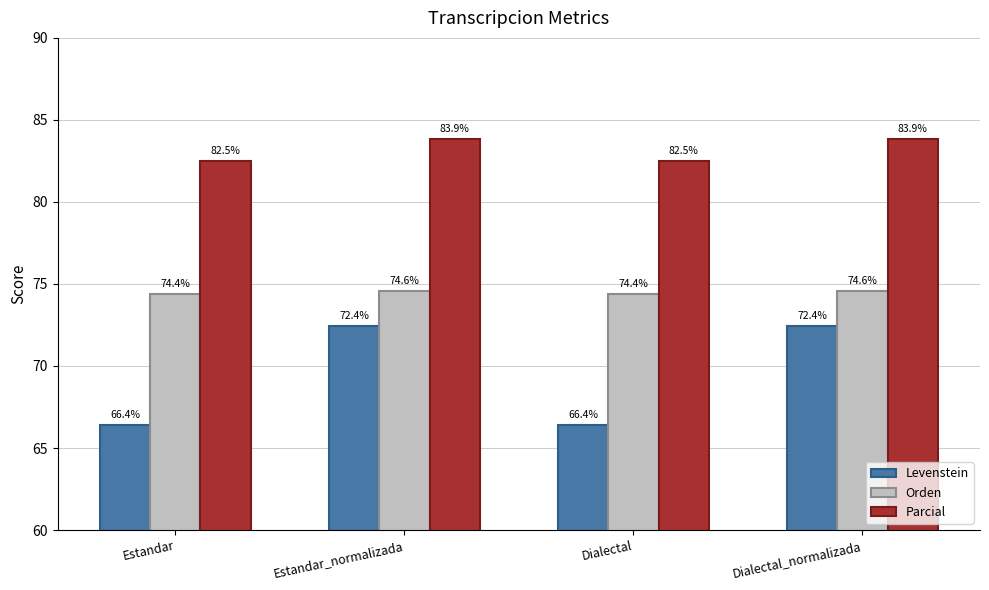

Reading right to left, transcribe all the data shown in this chart.

Levenstein: Dialectal_normalizada=72.4	Dialectal=66.4	Estandar_normalizada=72.4	Estandar=66.4
Orden: Dialectal_normalizada=74.6	Dialectal=74.4	Estandar_normalizada=74.6	Estandar=74.4
Parcial: Dialectal_normalizada=83.9	Dialectal=82.5	Estandar_normalizada=83.9	Estandar=82.5